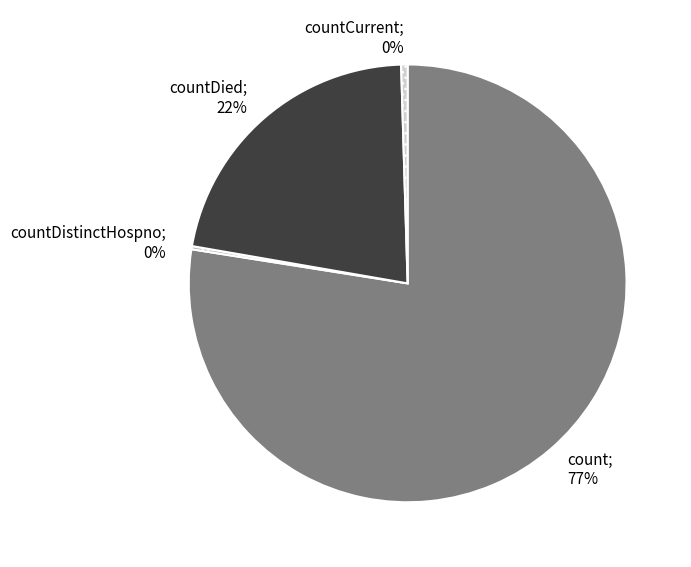

Which slice represents more than half of the pie?

count; 77%